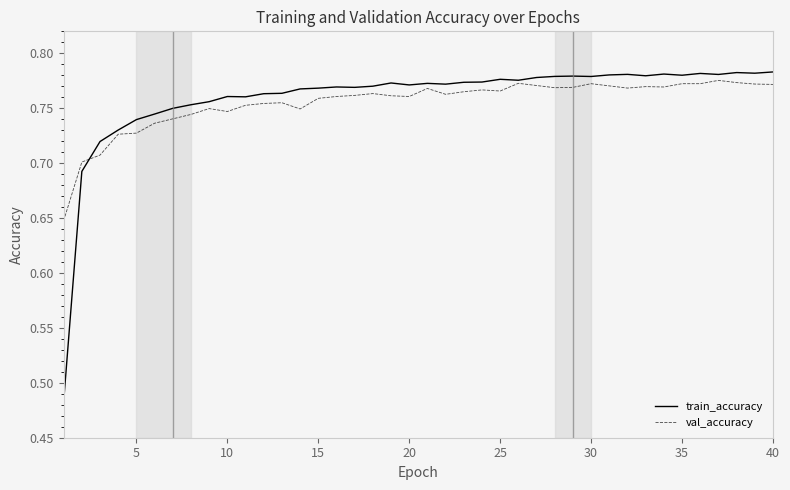

How many lines are shown in the chart?

2